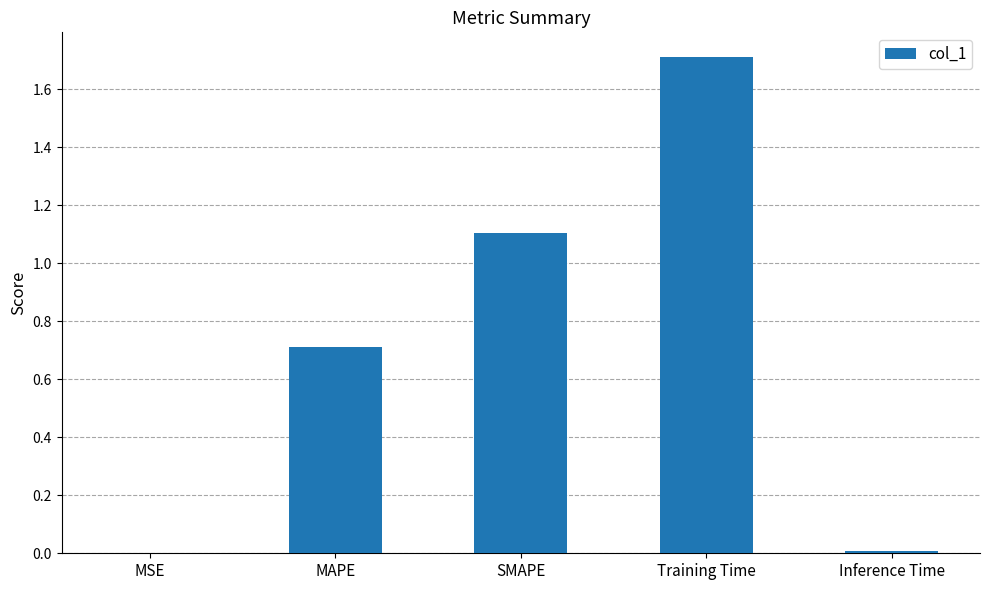

Are the bars horizontal?

No